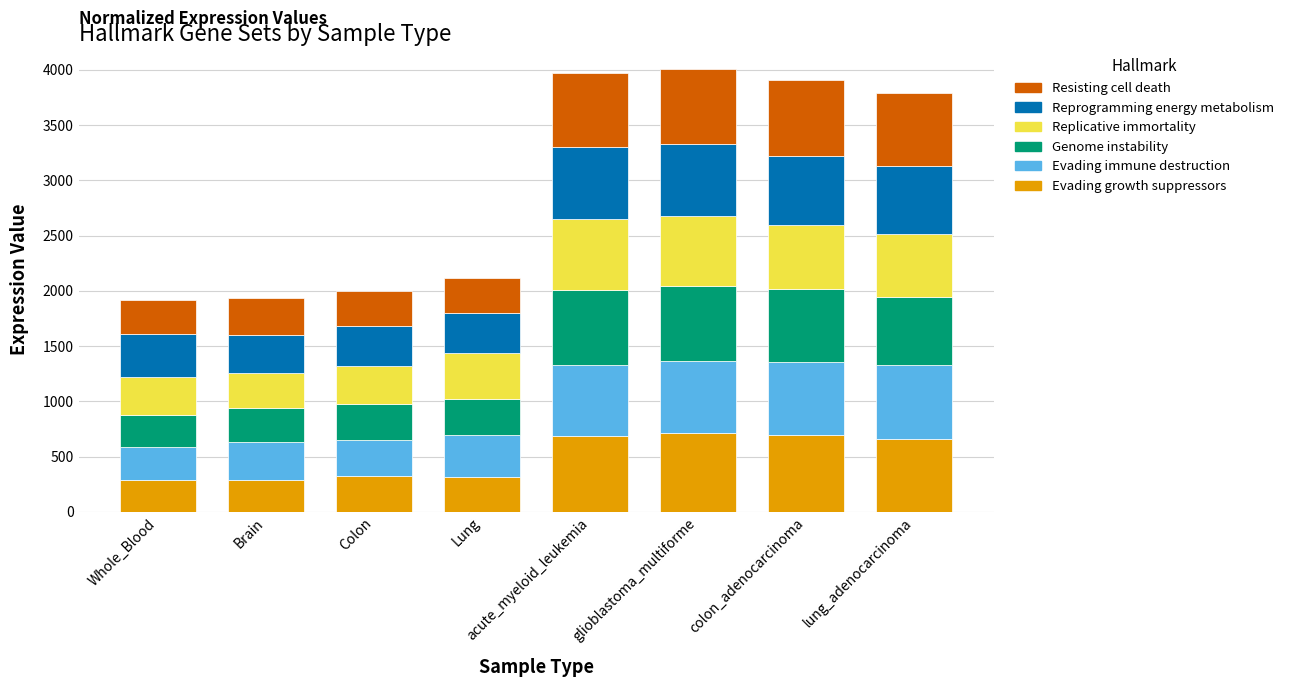

What is the total value across all series at colon_adenocarcinoma?

3912